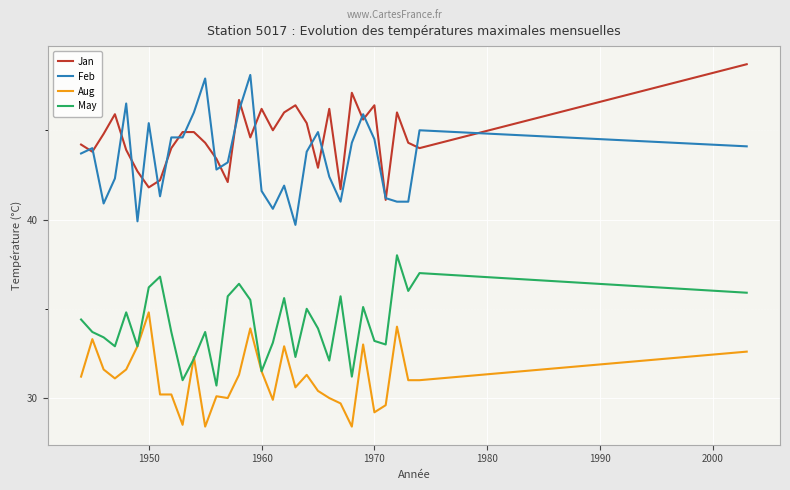

Rank the series by their maximum value, from lowest to highest.

Aug, May, Feb, Jan